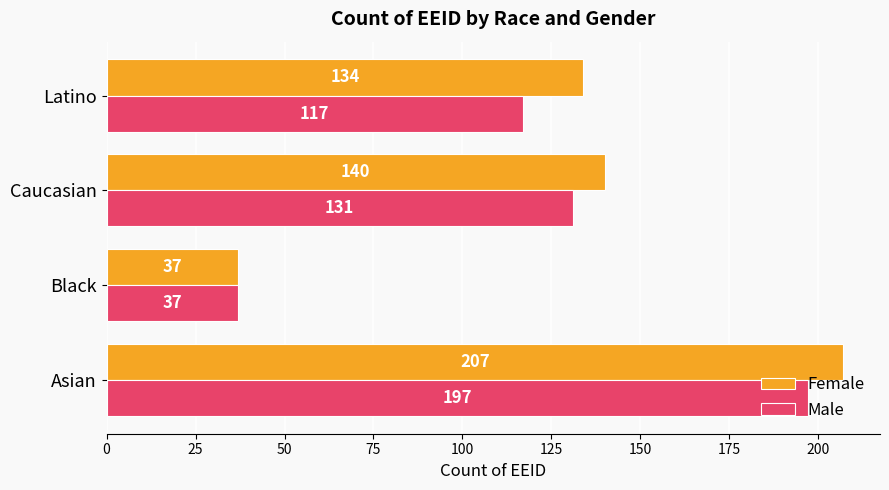

Is it true that Female equals 237 at Caucasian?

False